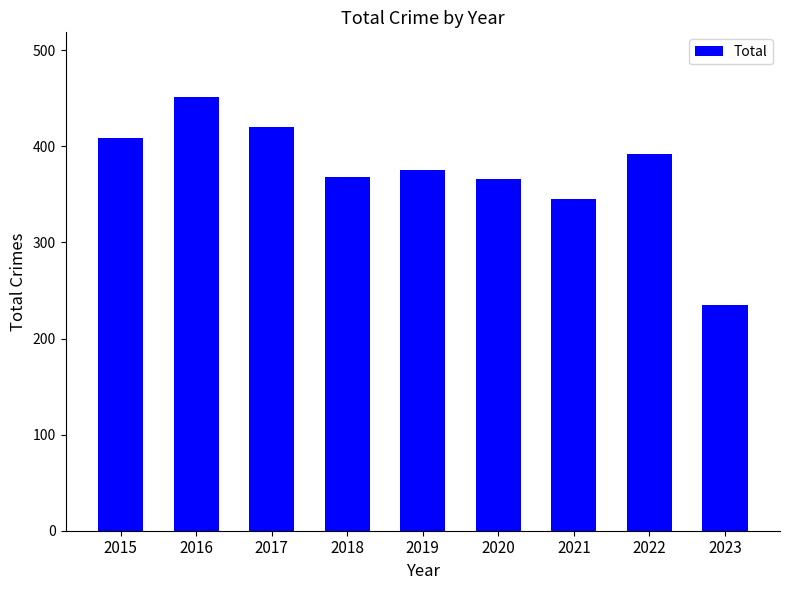

The value at 2017 is 420. True or false?

True